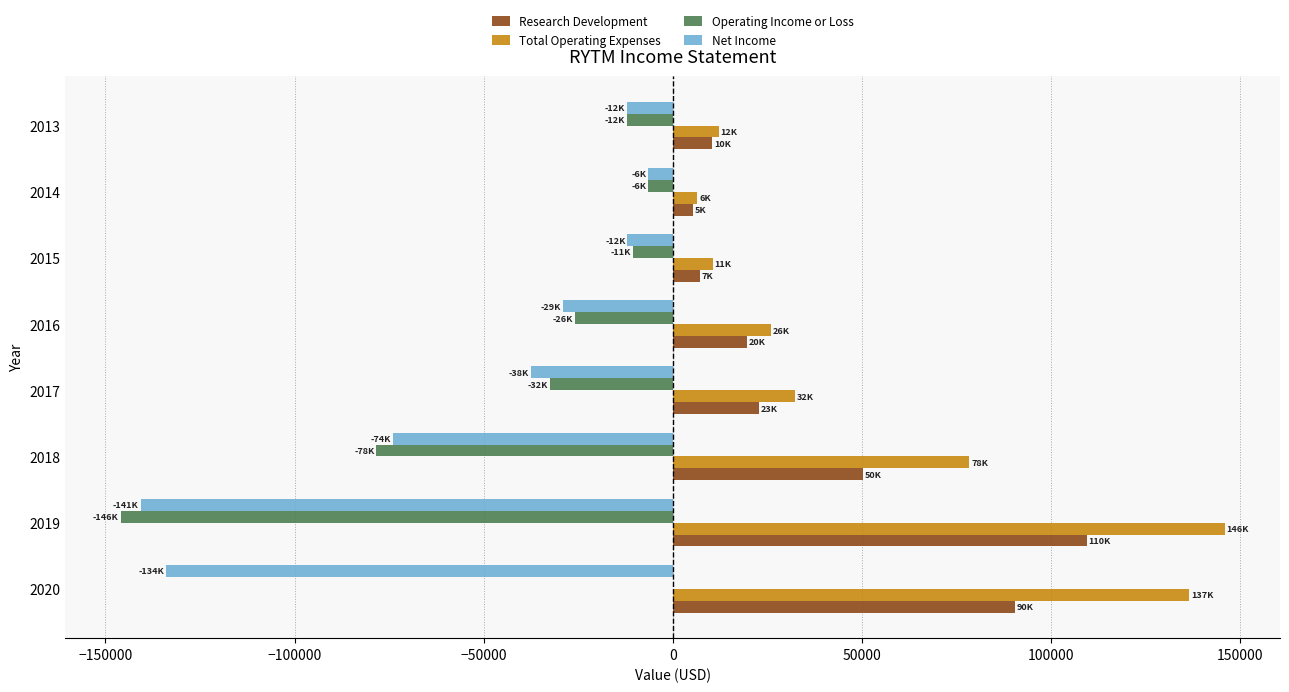

At which category is the sum across all series the highest?

2020